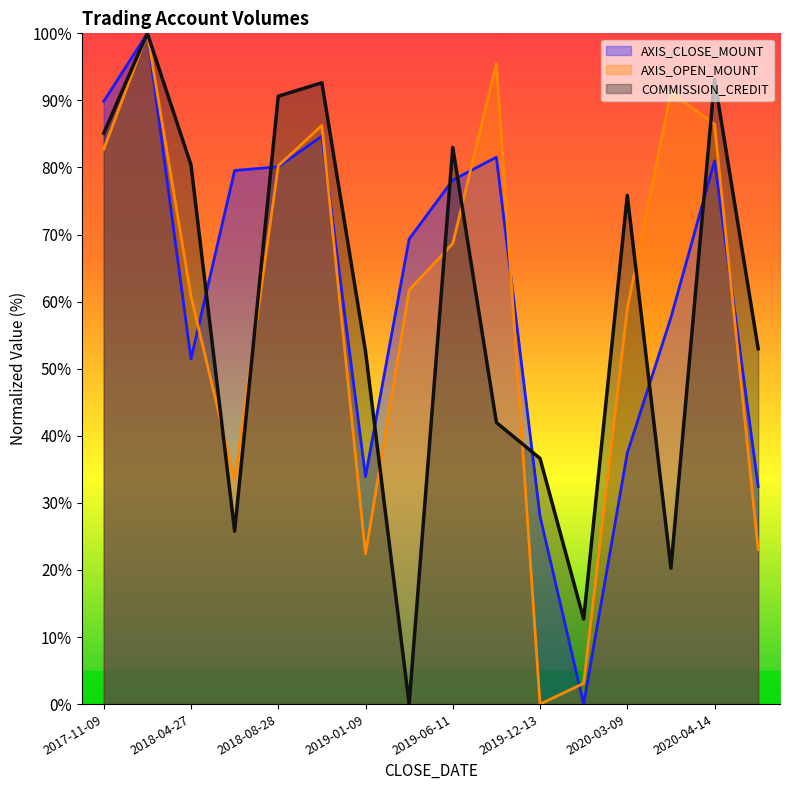

Where is AXIS_OPEN_MOUNT nearest to the value 50?

2020-03-09